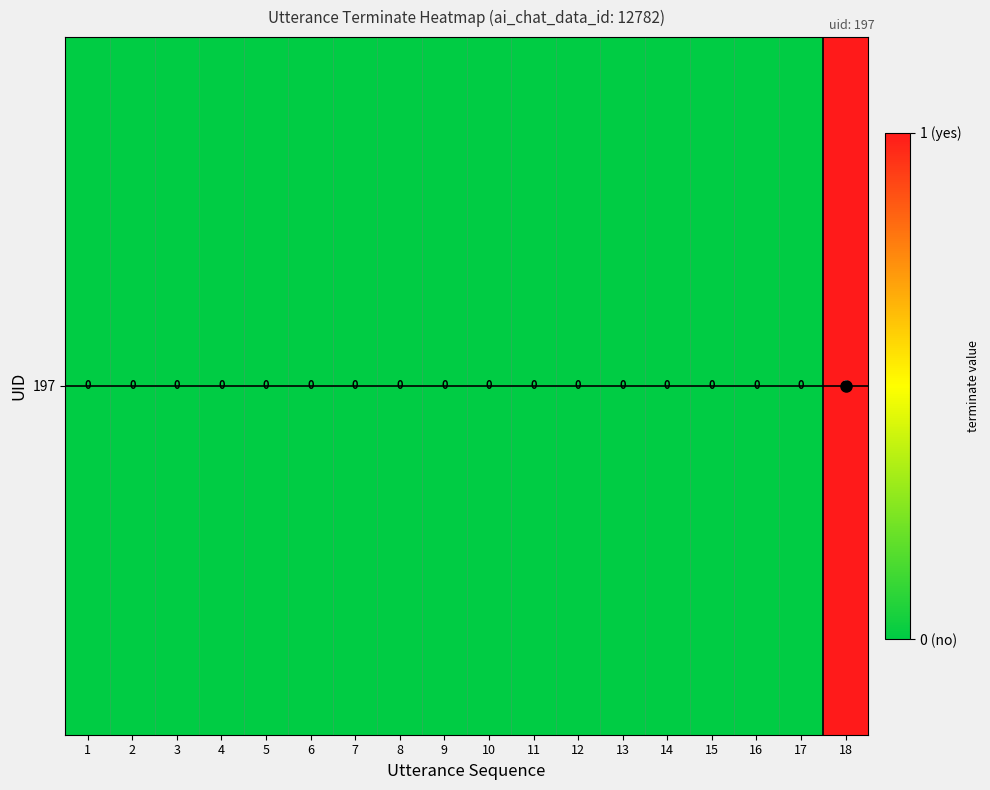

What is the sum of all values?

1